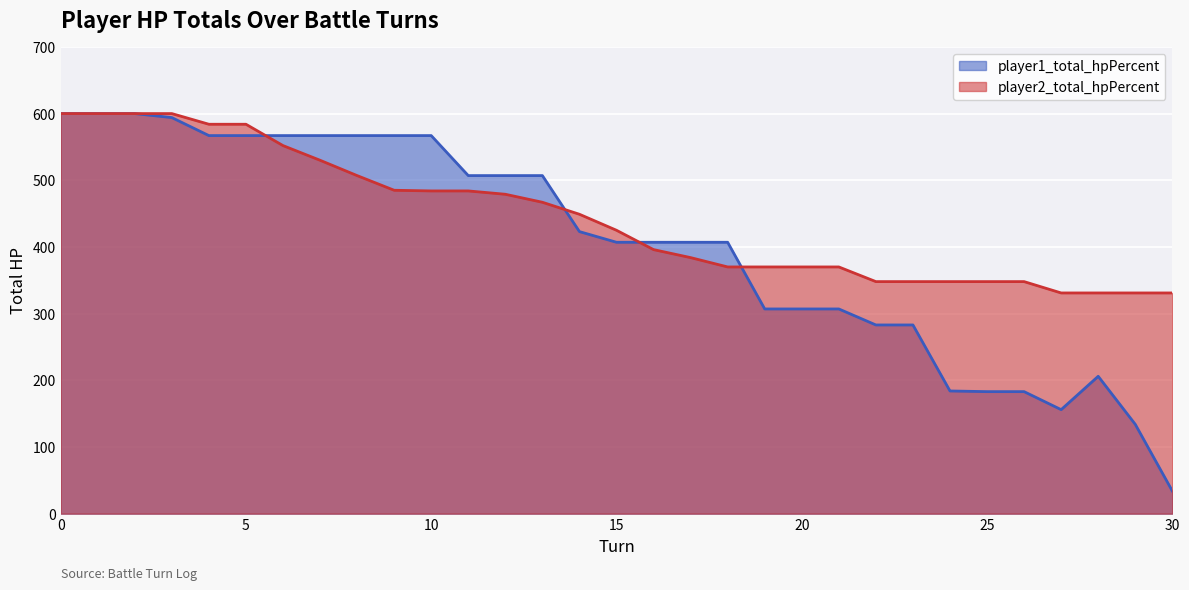

Which series has the largest range (max minus min)?

player1_total_hpPercent